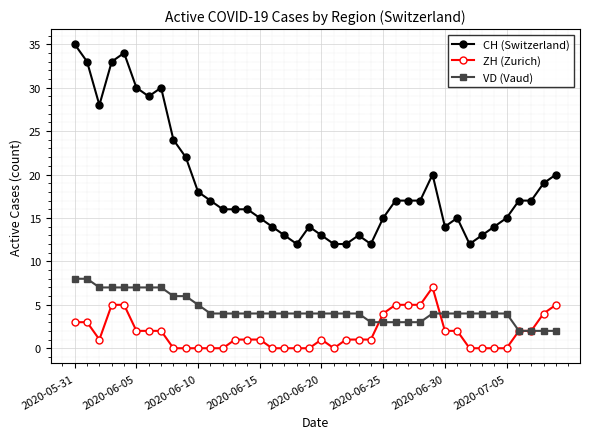

Is this an area chart (filled region under the line)?

No